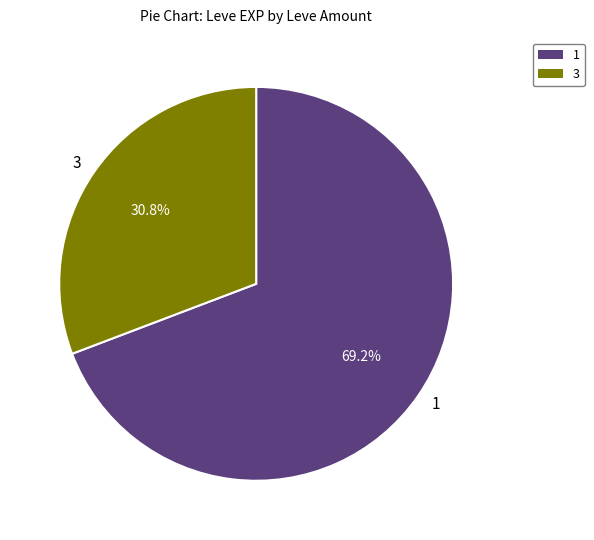

What is the smallest slice in the pie chart?

3